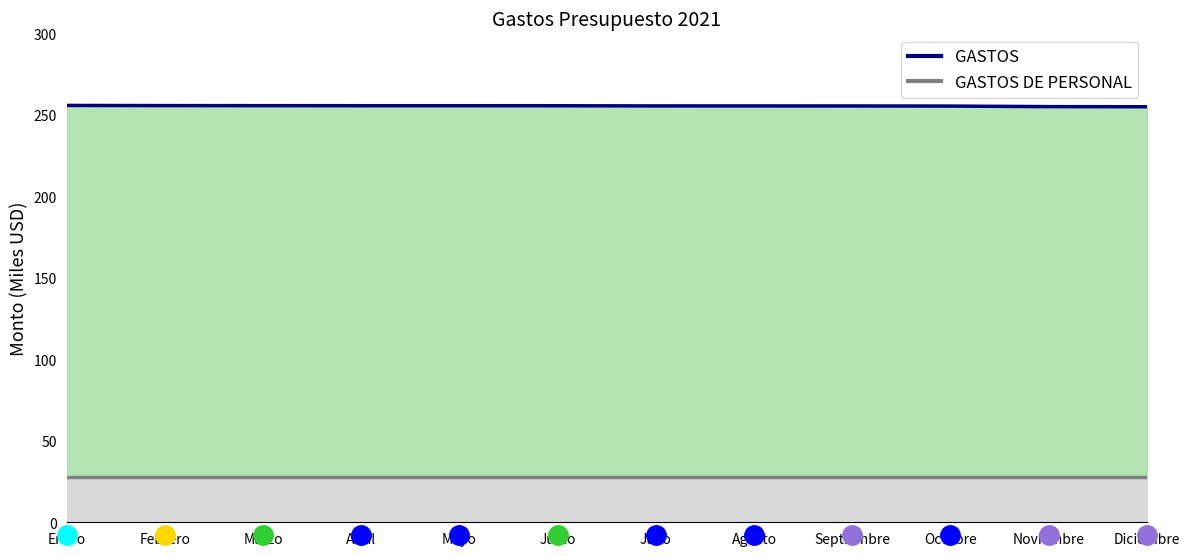

Reading right to left, what are all the values shown in this chart?

GASTOS: 255.1	255.2	255.5	255.6	255.6	255.6	255.7	255.7	255.7	255.8	255.8	255.9
GASTOS DE PERSONAL: 28.0	28.0	28.0	28.0	28.0	28.0	28.0	28.0	28.0	28.0	28.0	28.0